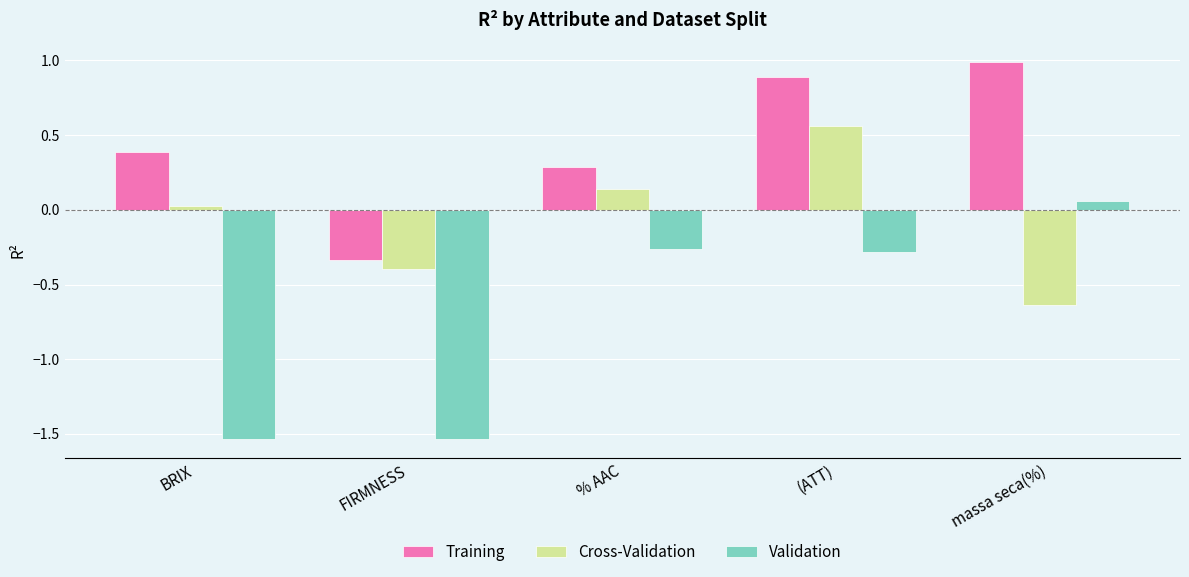

At which category does the chart reach its peak across all series?

massa seca(%)